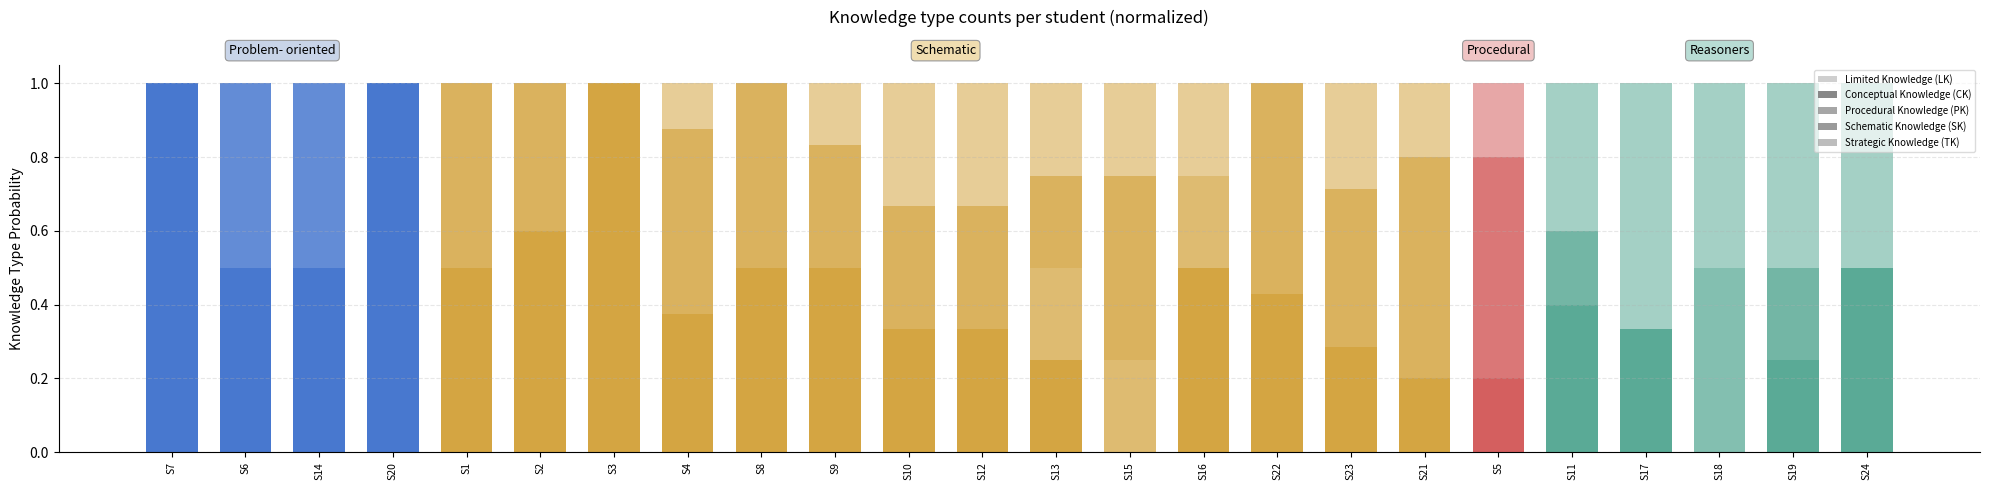

The value of PK at S17 is 0.2. True or false?

False